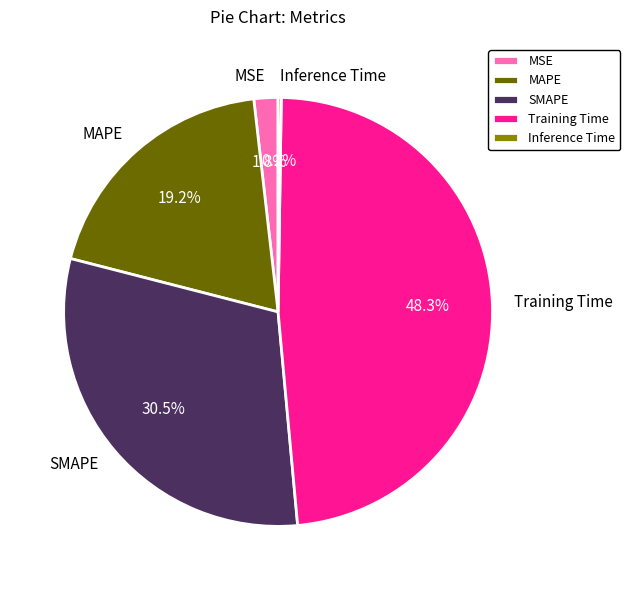

Does MAPE represent more than half of the total?

No